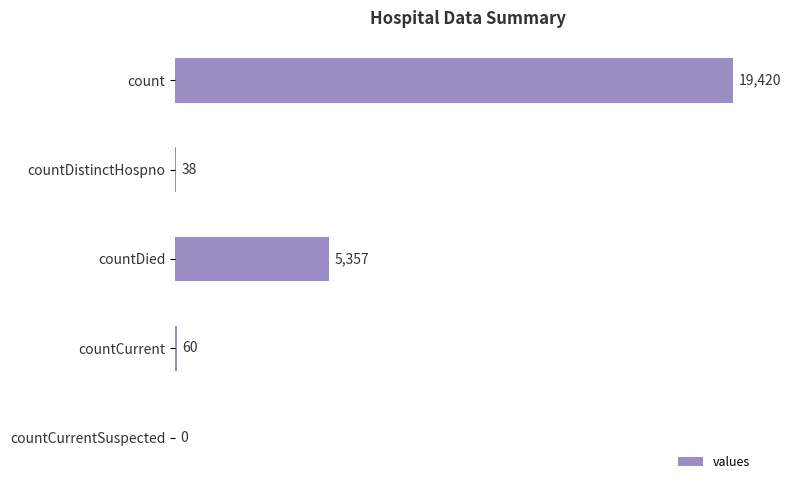

Does the chart contain stacked bars?

No